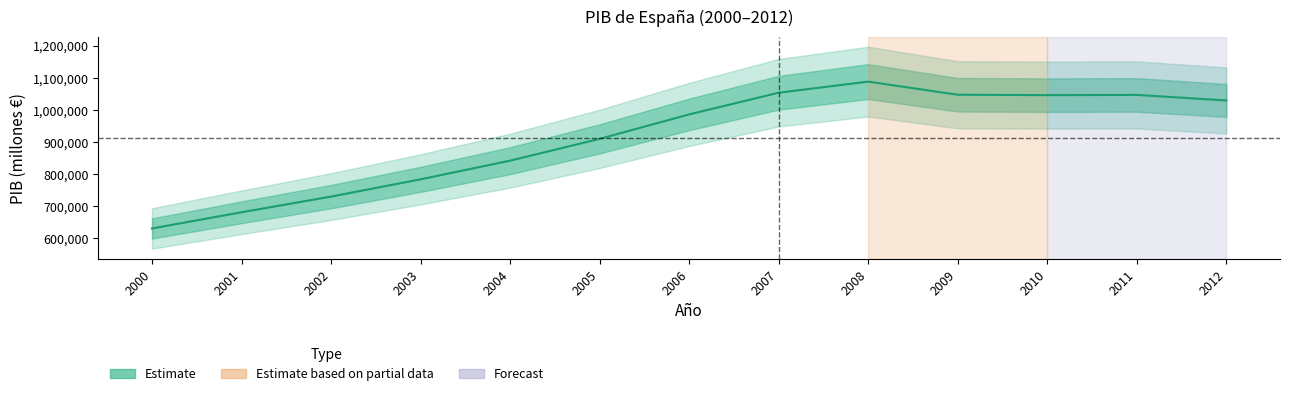

Where does the data first go above 985547?

2007